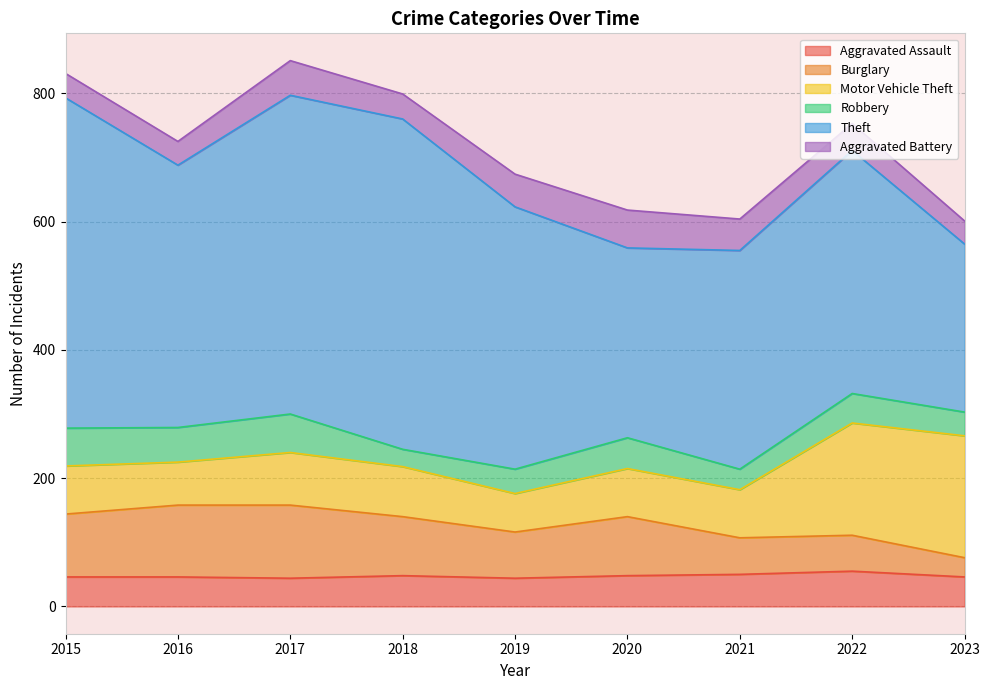

Which category has the lowest value in the Theft series?

2023